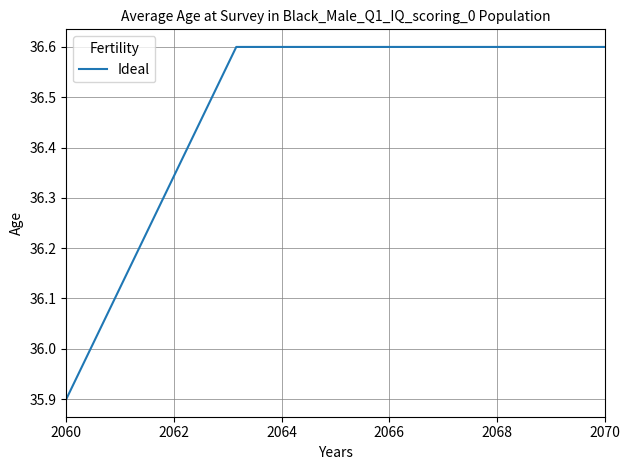

What is the difference between the maximum and minimum values?

0.7